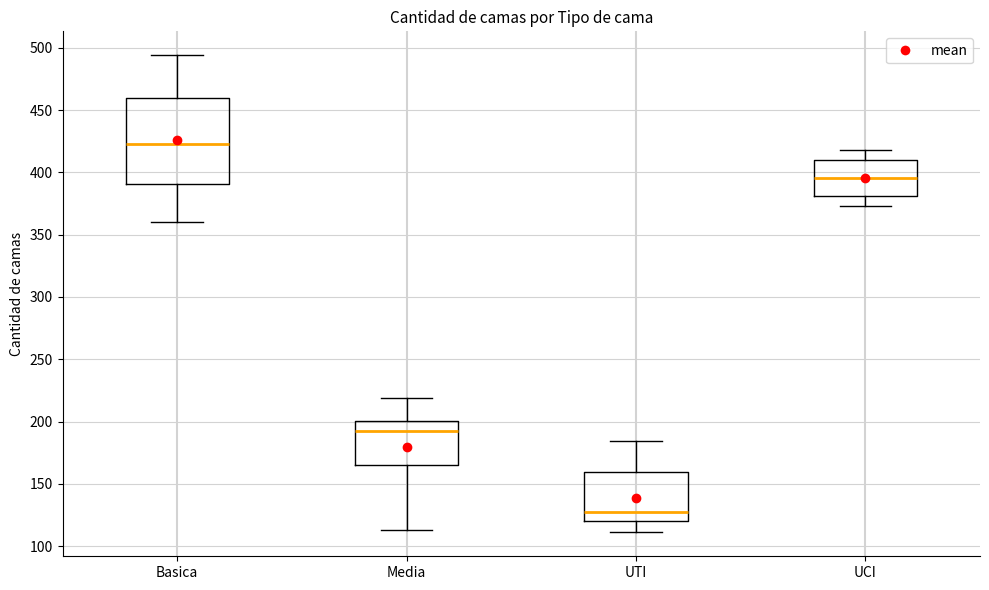

Reading left to right, transcribe this box plot: for each box, give where its median line is, the range the box spans, and where its two whiskers end, as read against the y-axis. The values are not printed on the chart, so give them approximately, as read against the axis.

Basica: median 425, box 390 to 460, whiskers 360 to 495
Media: median 195, box 165 to 200, whiskers 115 to 220
UTI: median 125, box 120 to 160, whiskers 110 to 185
UCI: median 395, box 380 to 410, whiskers 375 to 420